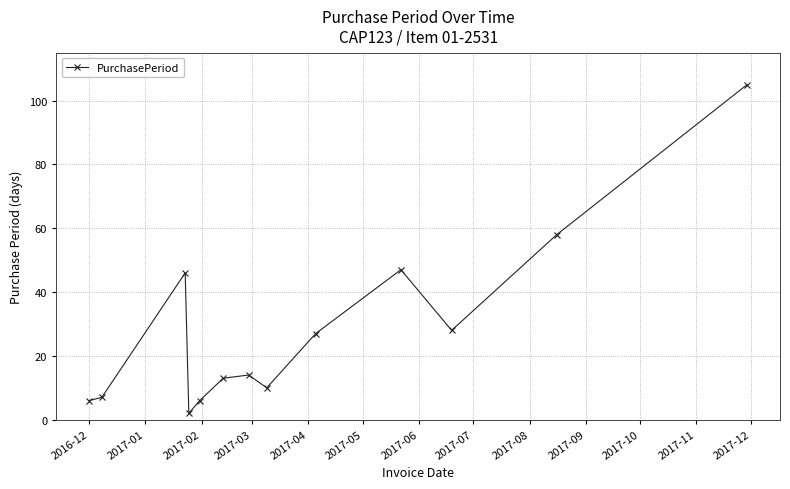

What is the sum of all values?

369